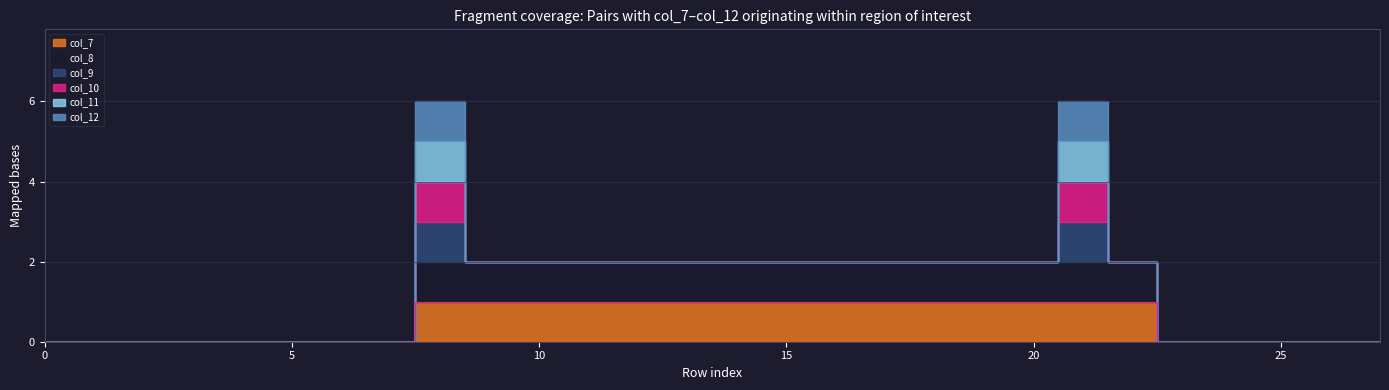

Is it true that col_10 equals 0 at 2?

True